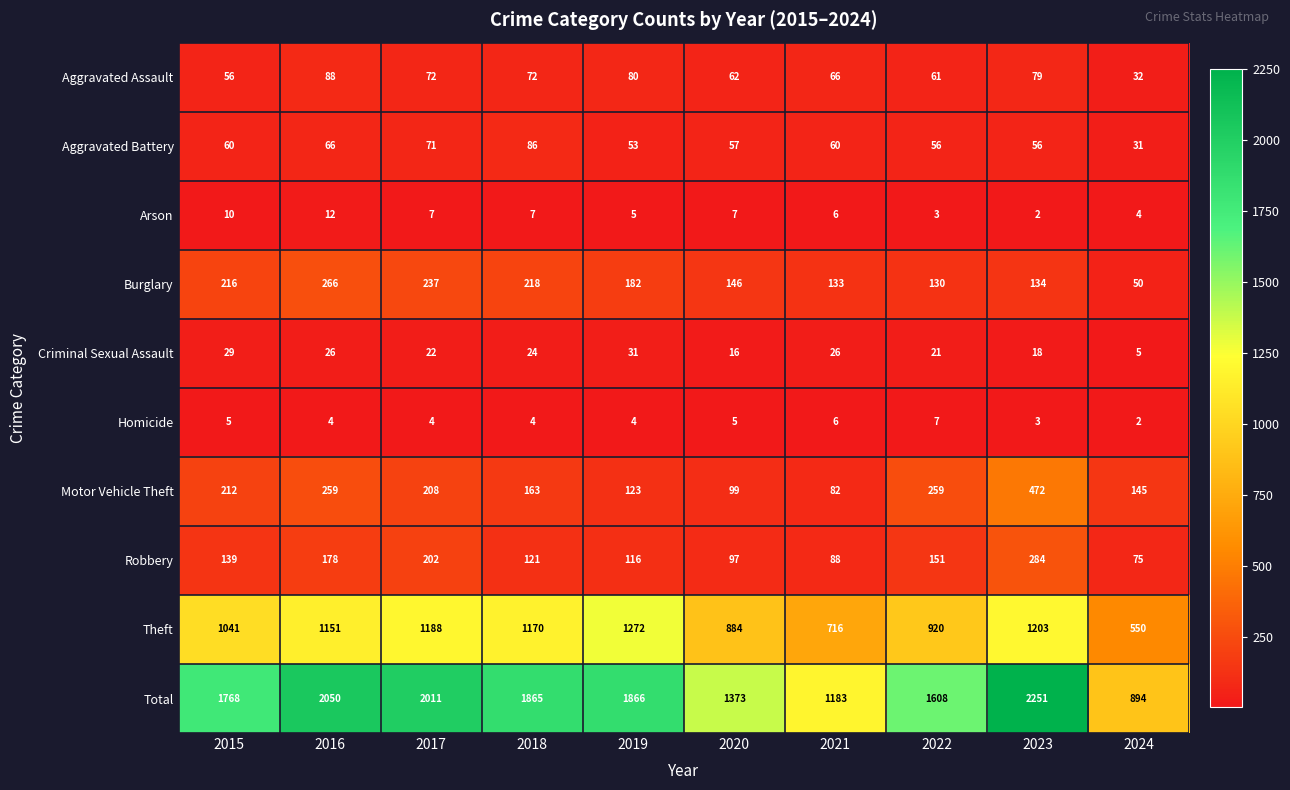

What is the sum of all Burglary values?

1712